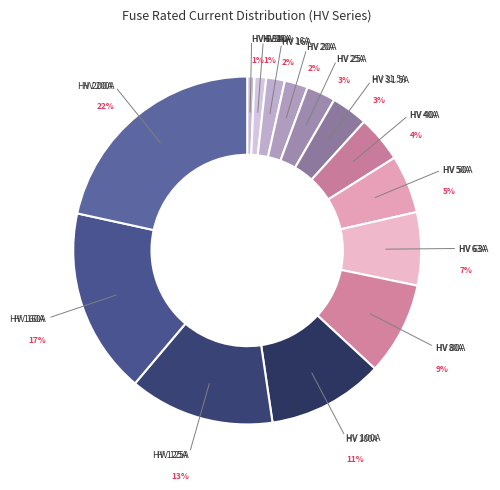

Which slice is the largest?

HV 200A